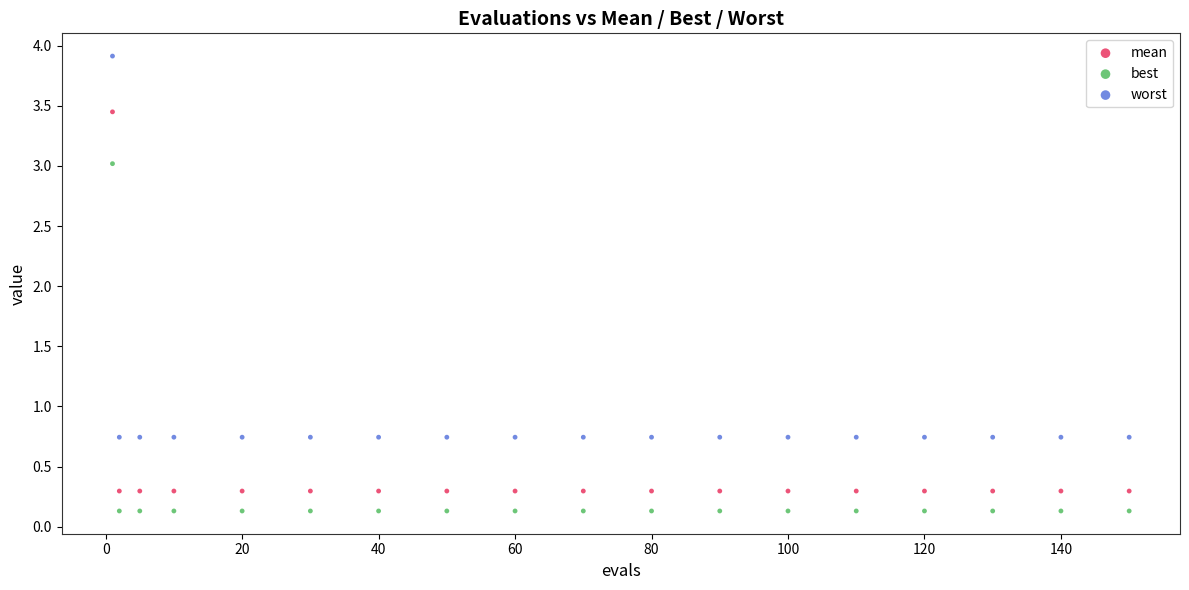

What is the X range (max minus min) for the scatter plot?

149.0